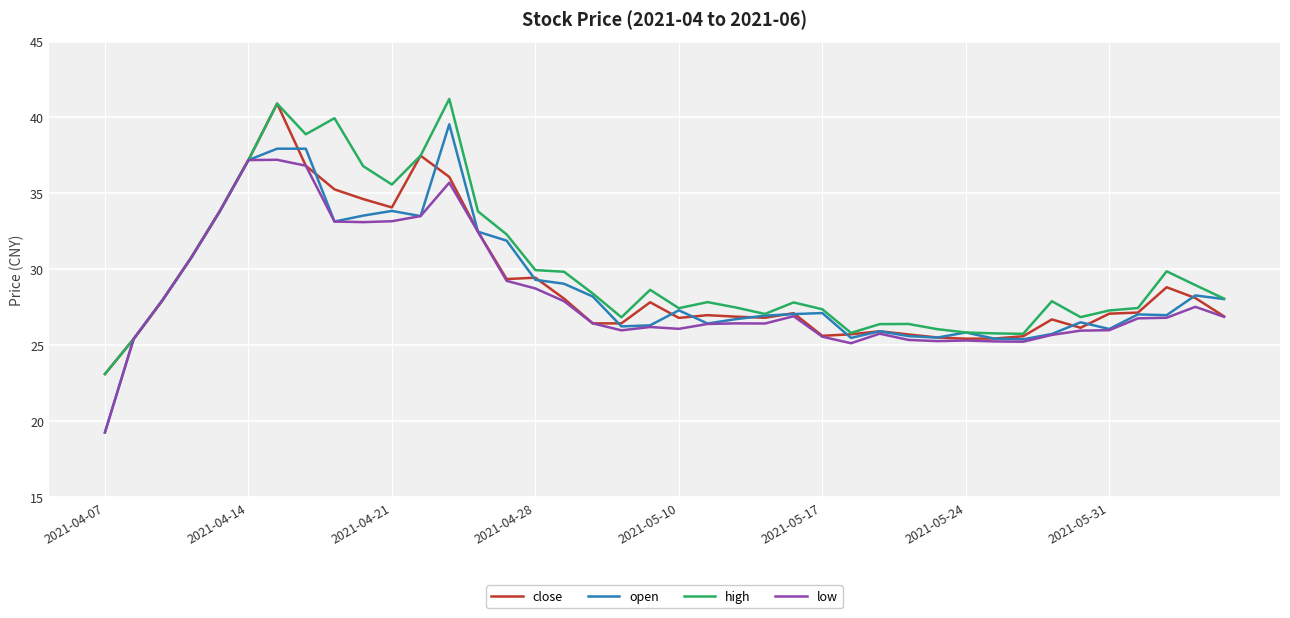

What is the difference between the second highest and minimum values in the high series?

17.8